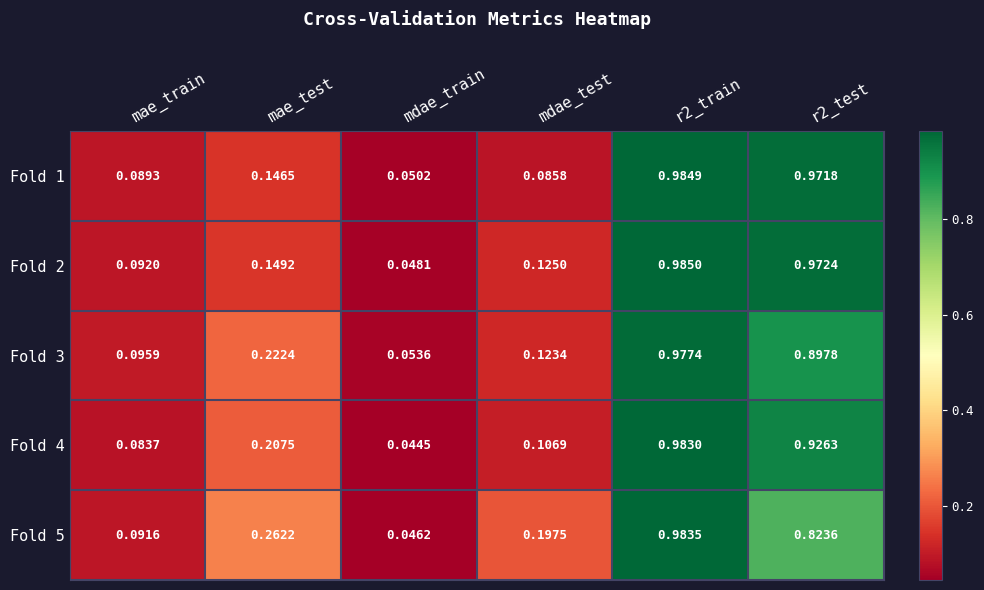

Is the value of Fold 5 at mae_train greater than the value of Fold 3 at mdae_test?

No